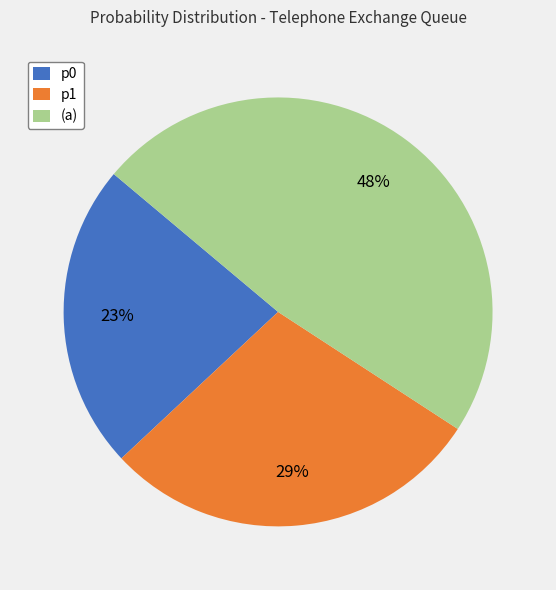

How many segments does this pie chart have?

3